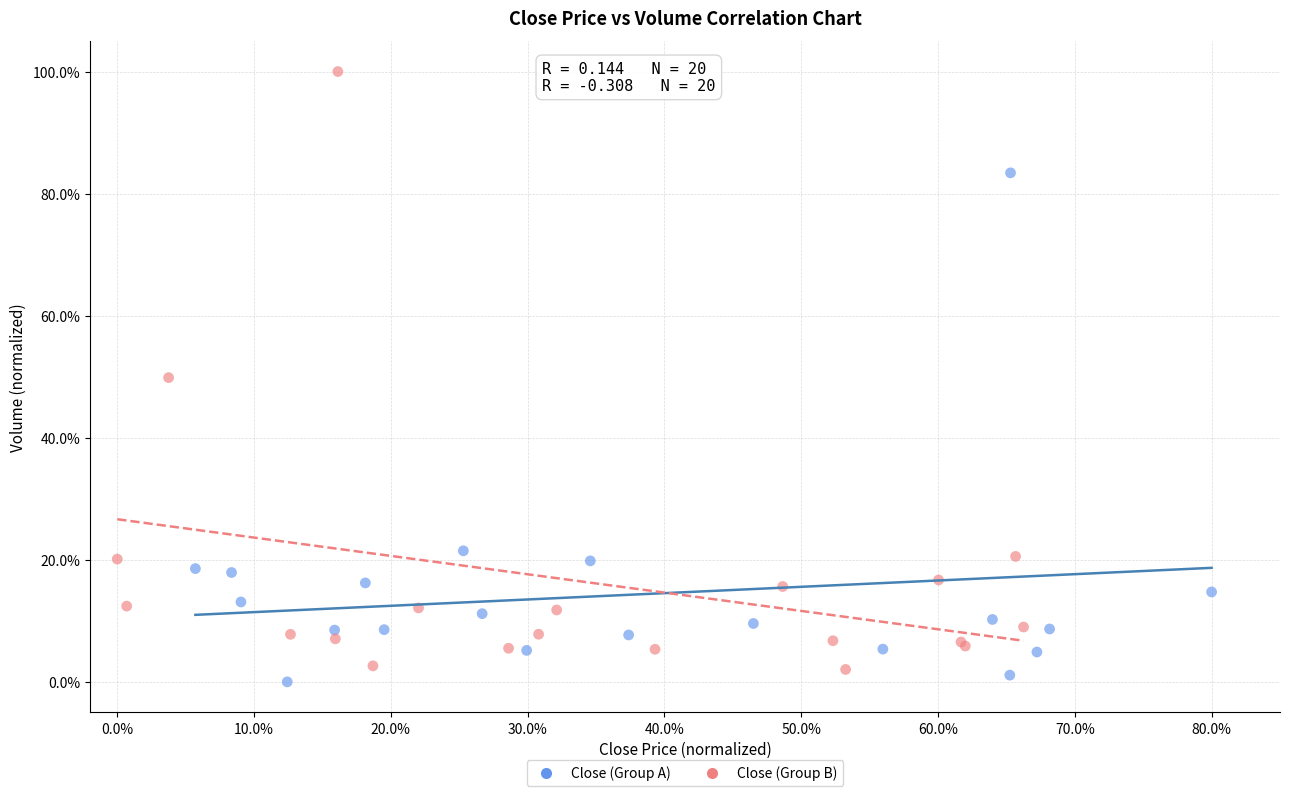

Which series contains the lowest Y value?

Close (Group A)